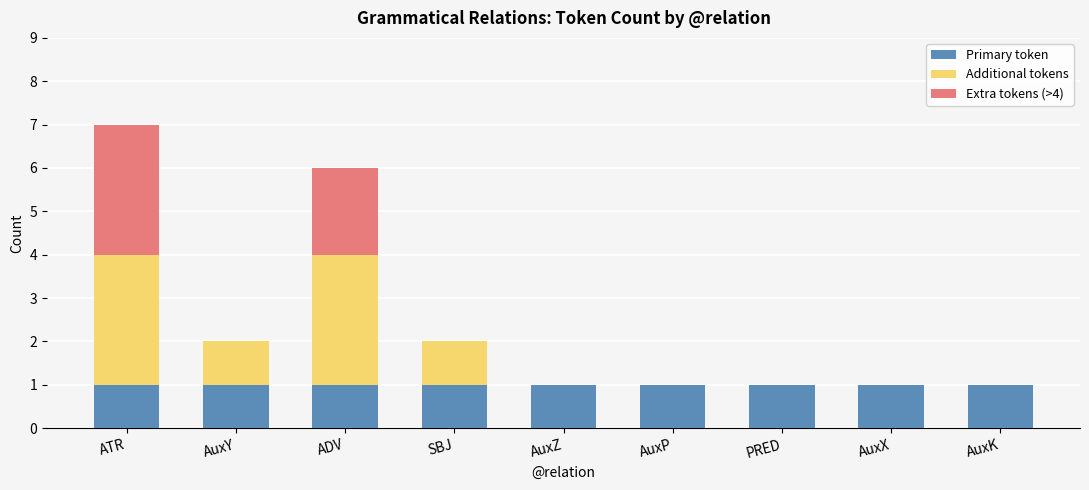

The Primary token series shows 0 at AuxZ. True or false?

False